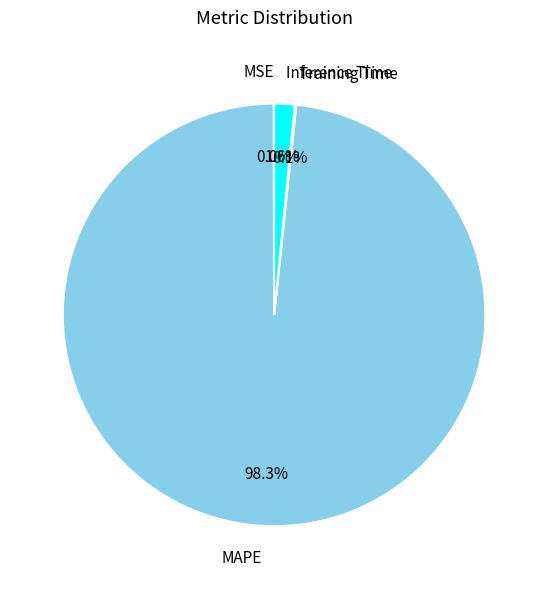

Is it true that Inference Time is 2% of the pie?

True